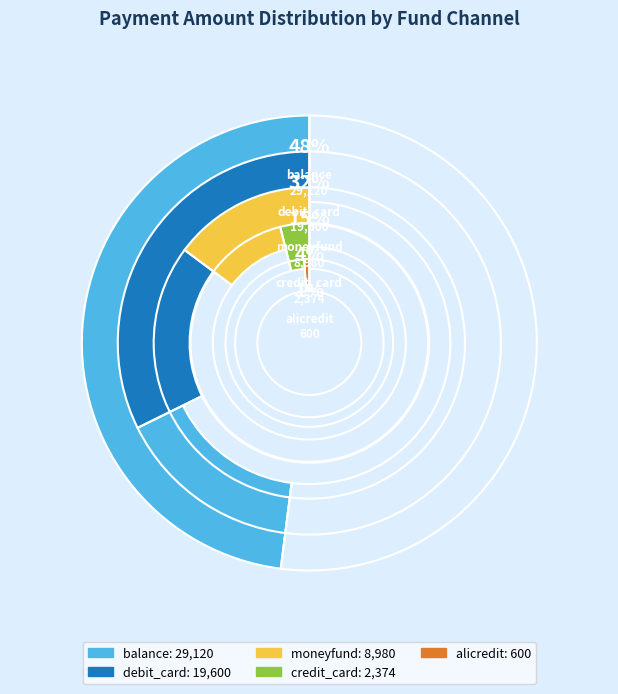

The credit_card slice represents 4% of the pie. True or false?

True